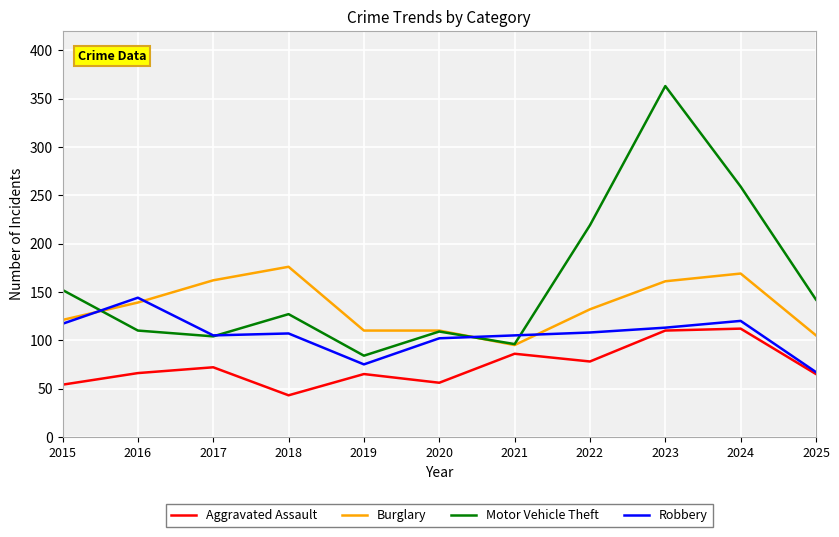

At which label is Motor Vehicle Theft closest to 223?

2022